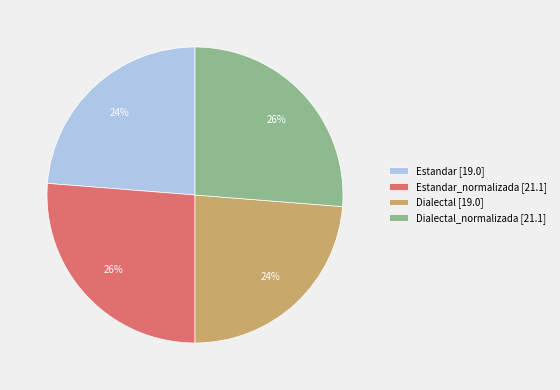

Between Estandar [19.0] and Estandar_normalizada [21.1], which is larger?

Estandar_normalizada [21.1]